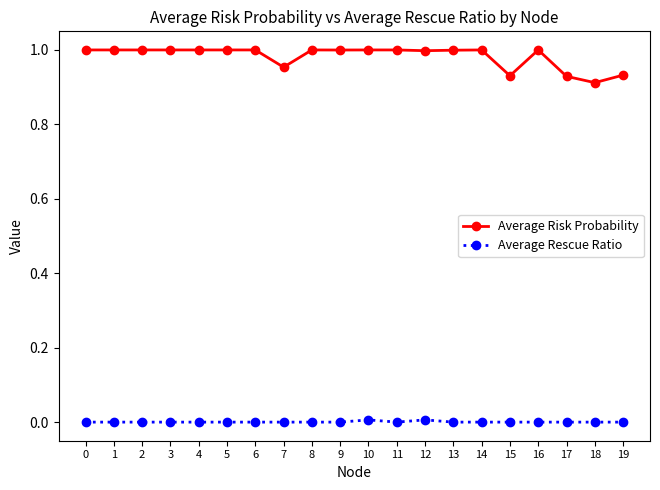

Which series has the largest total across all categories?

Average Risk Probability